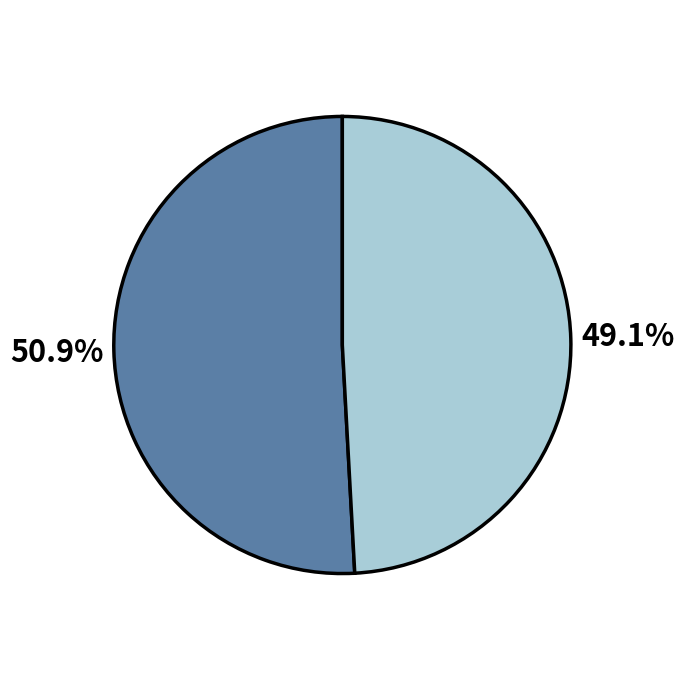

Does any single category account for the majority?

Yes